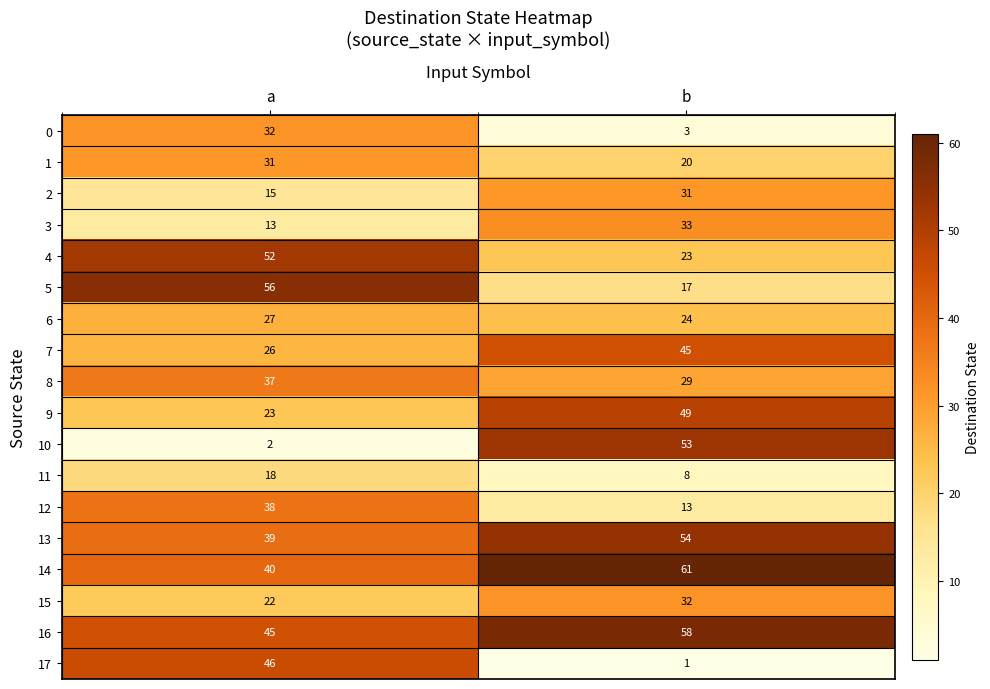

What is the spread (max minus min) of values at b?

60